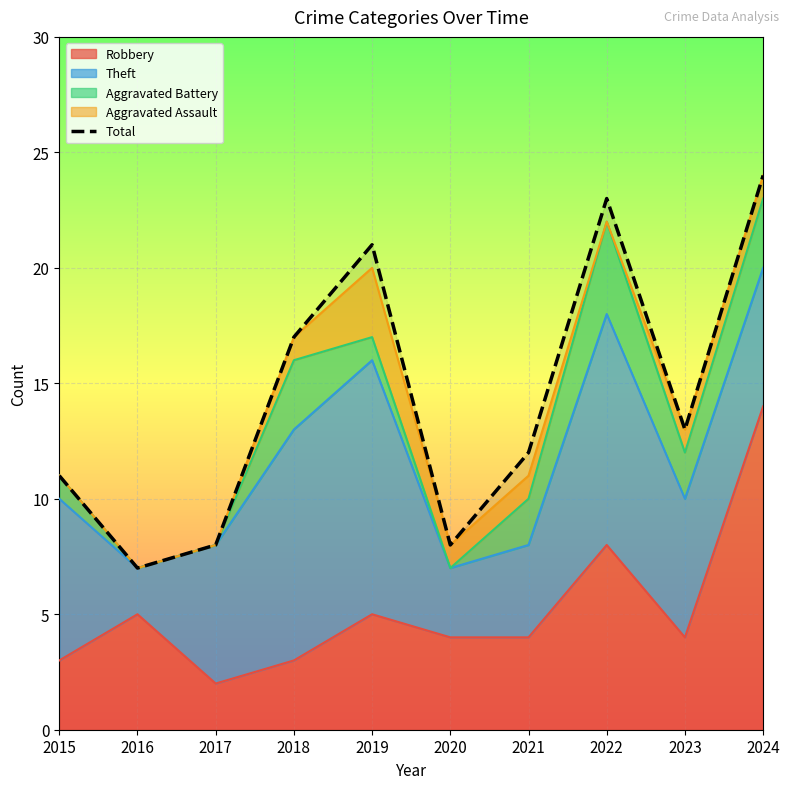

True or false: the data shows 5 at 2022.

False